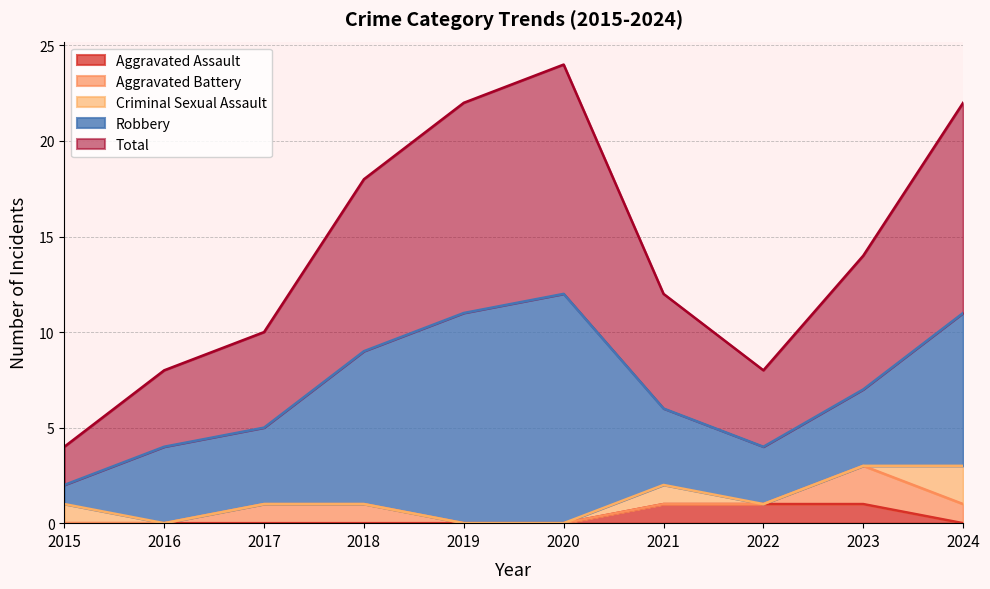

In Criminal Sexual Assault, how many points are higher than both neighbors (excluding endpoints)?

1